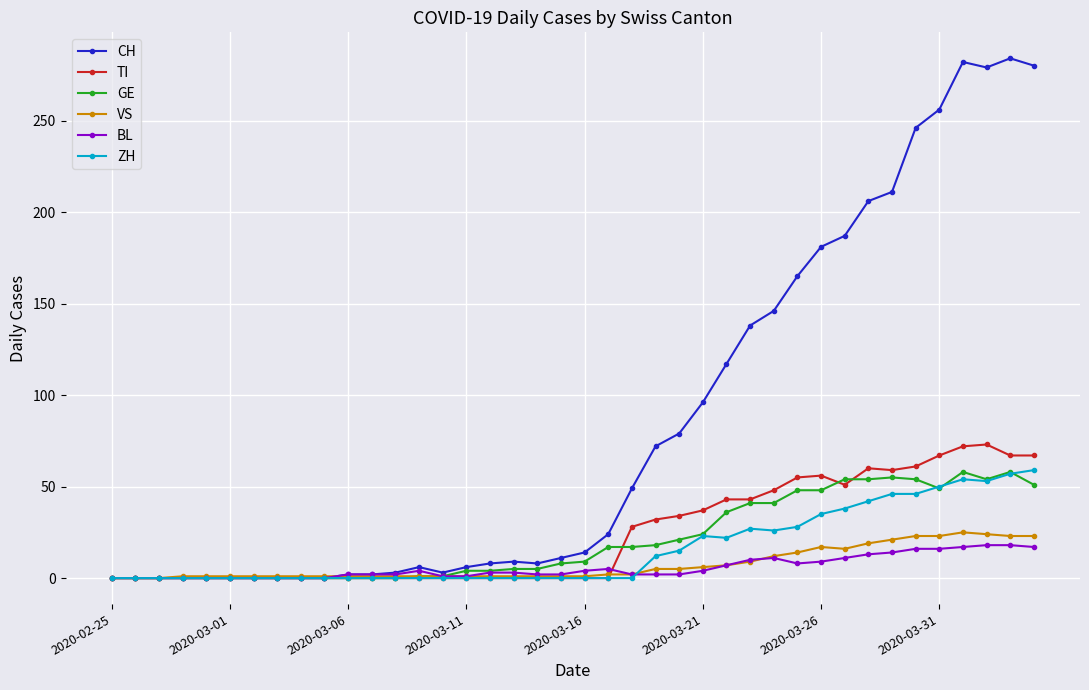

True or false: GE has more than 0 points higher than both neighbors.

True